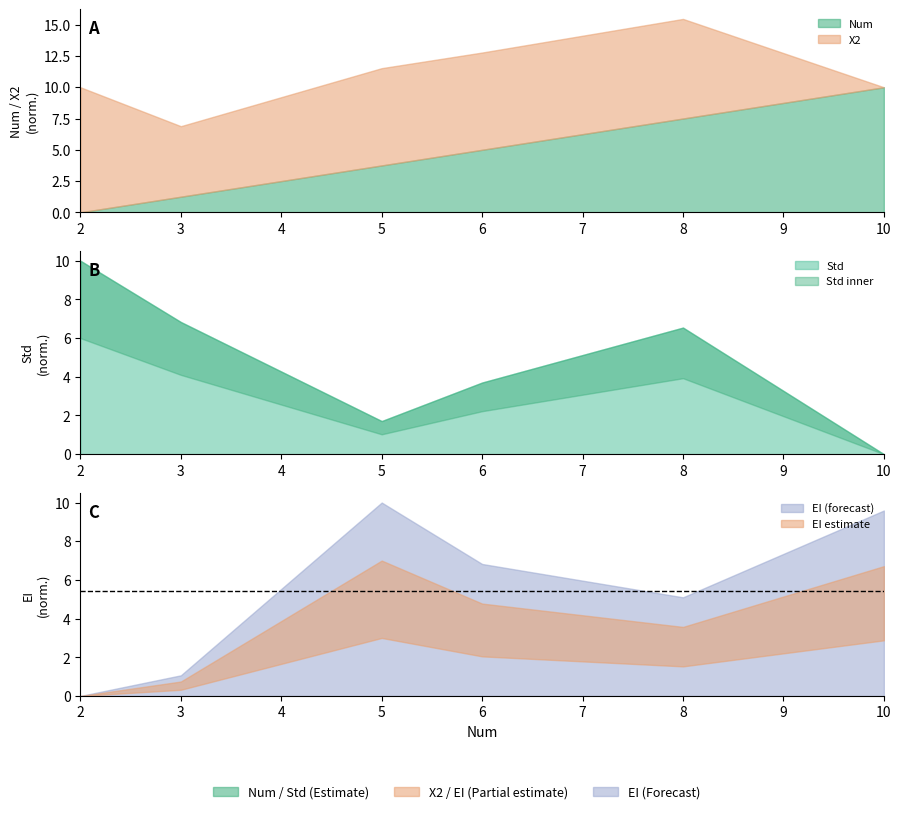

How many data points does each series have?

6